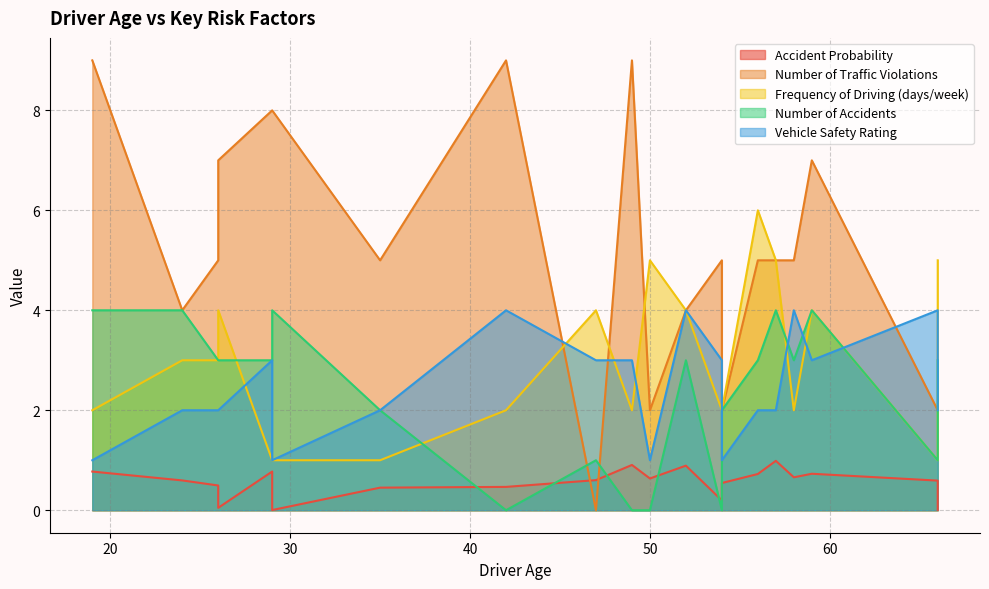

Rank the categories by Number of Accidents value from lowest to highest.

42, 49, 54, 50, 47, 66, 54, 35, 58, 29, 26, 52, 66, 56, 26, 29, 24, 19, 57, 59